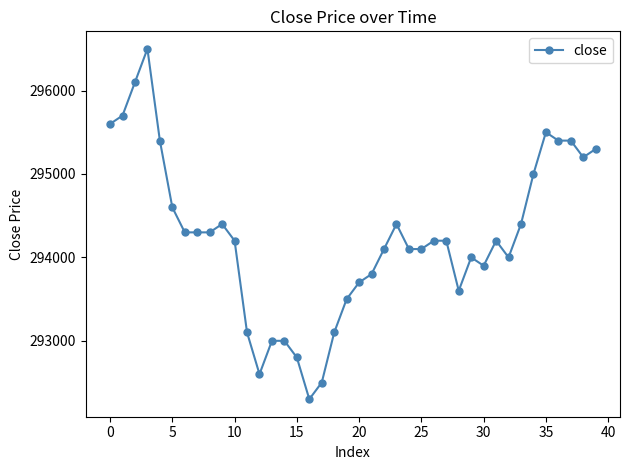

What is the difference between the second highest and minimum values?

3800